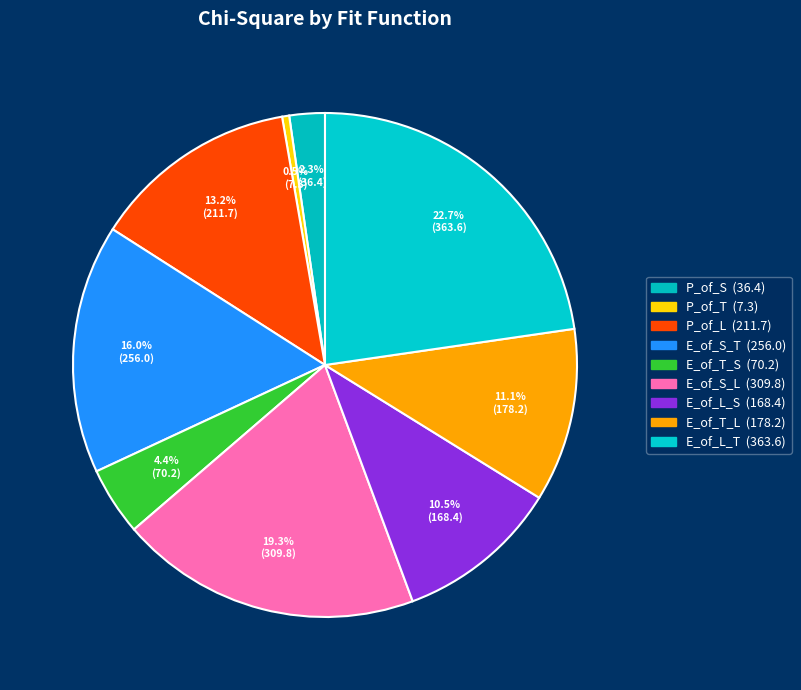

To the nearest percent, what portion does E_of_L_T represent?

23%